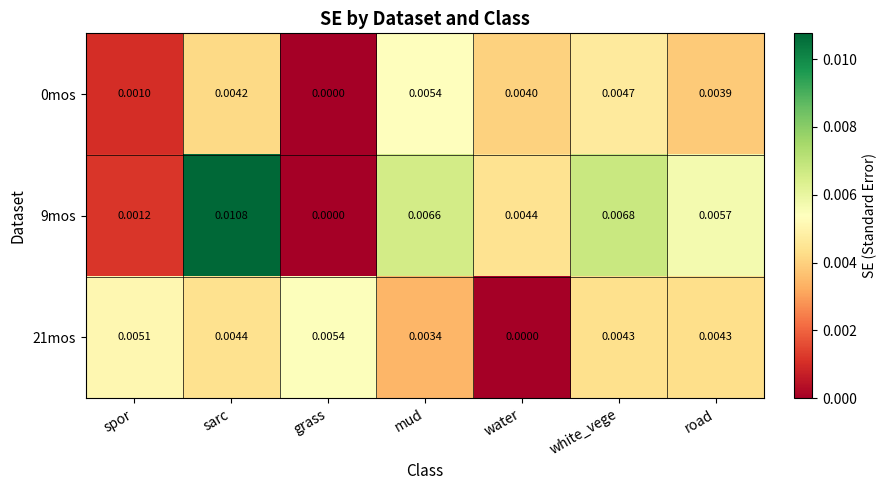

At which label does 0mos reach its minimum?

grass